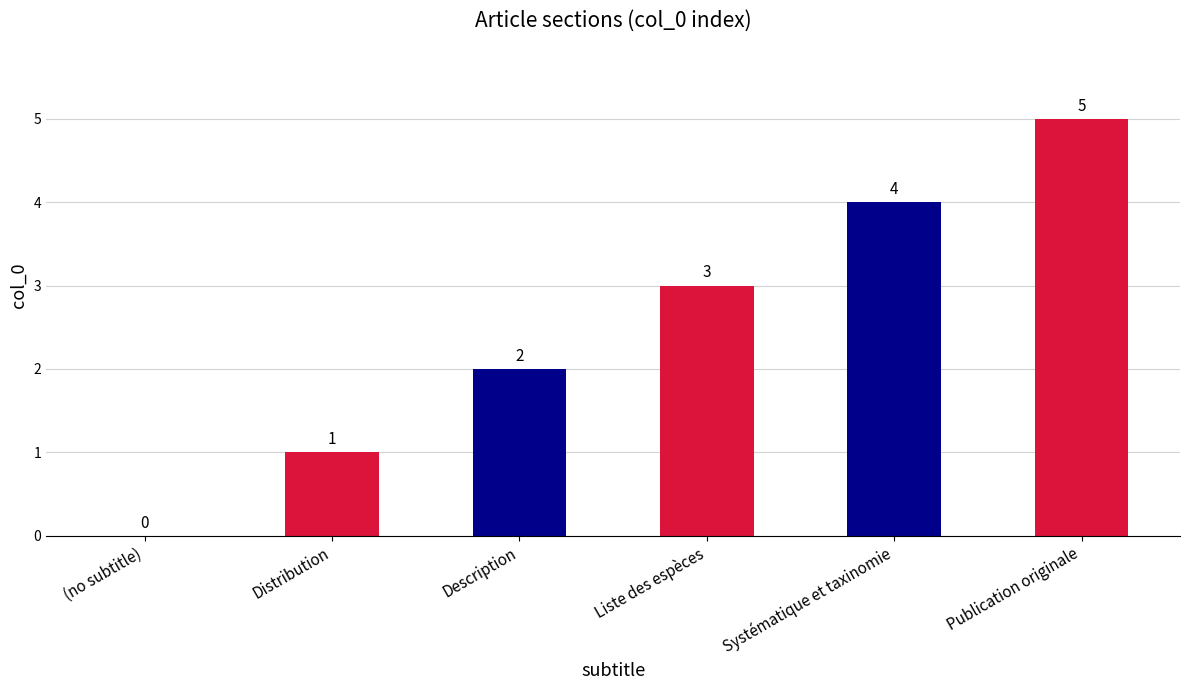

The chart shows a value of 5 at Liste des espèces. True or false?

False